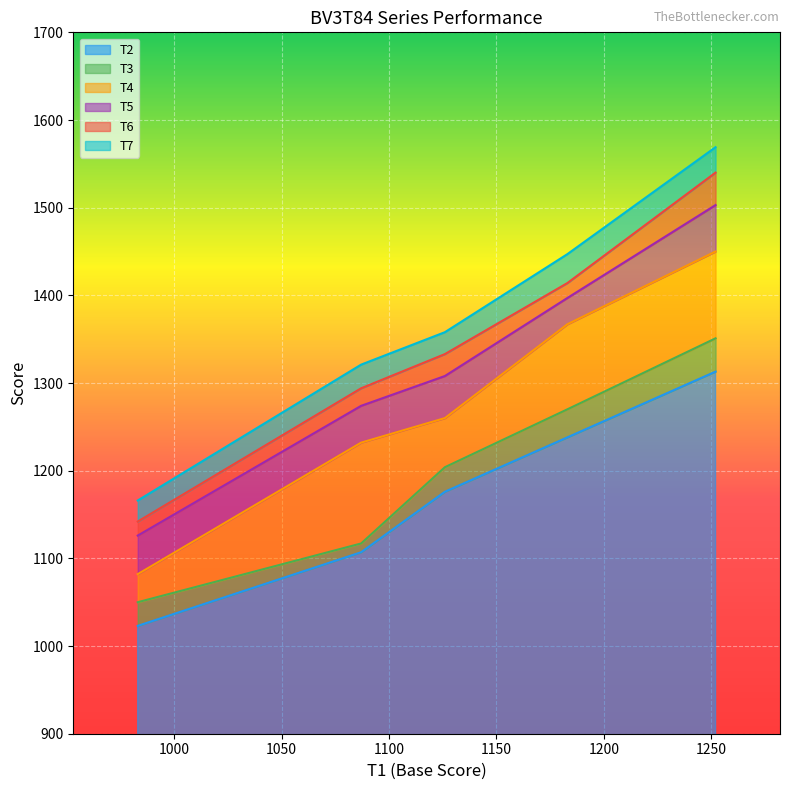

How many data points in T6 are above 1333?

2